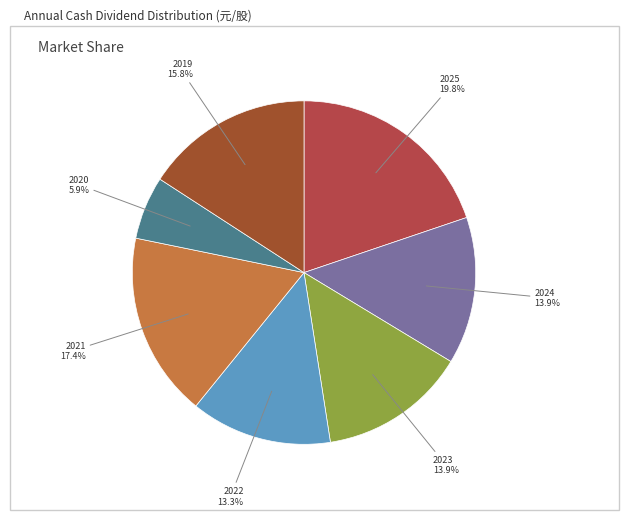

Count the number of slices in the pie.

7